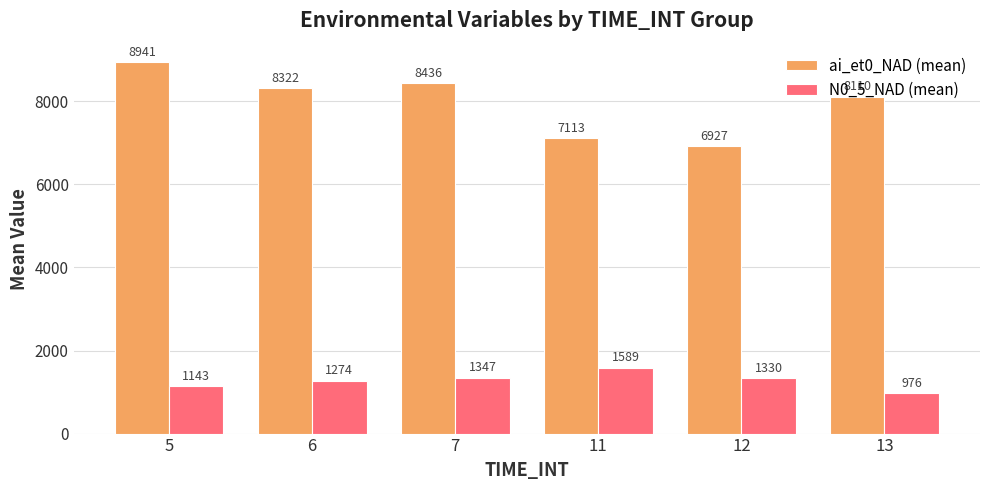

Does the chart contain stacked bars?

No